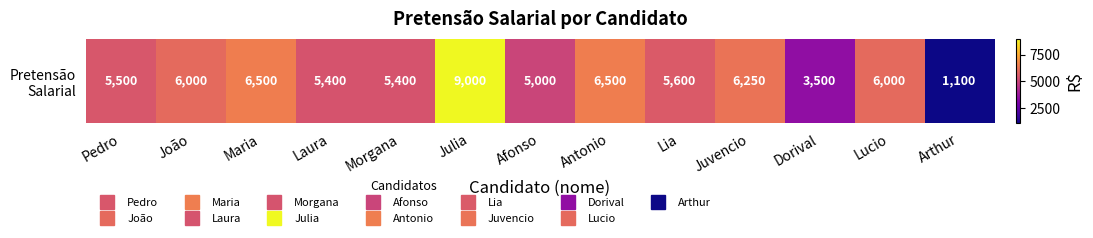

How many series are shown in this chart?

1